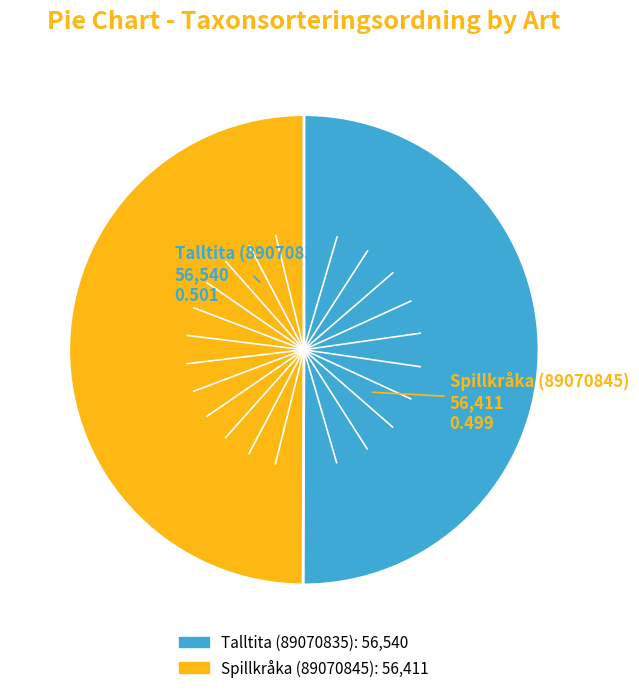

True or false: Talltita (89070835) accounts for 64% of the total.

False